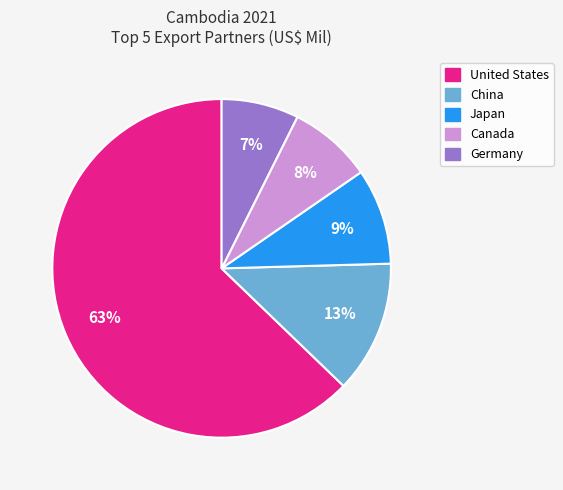

To the nearest percent, what portion does Japan represent?

9%